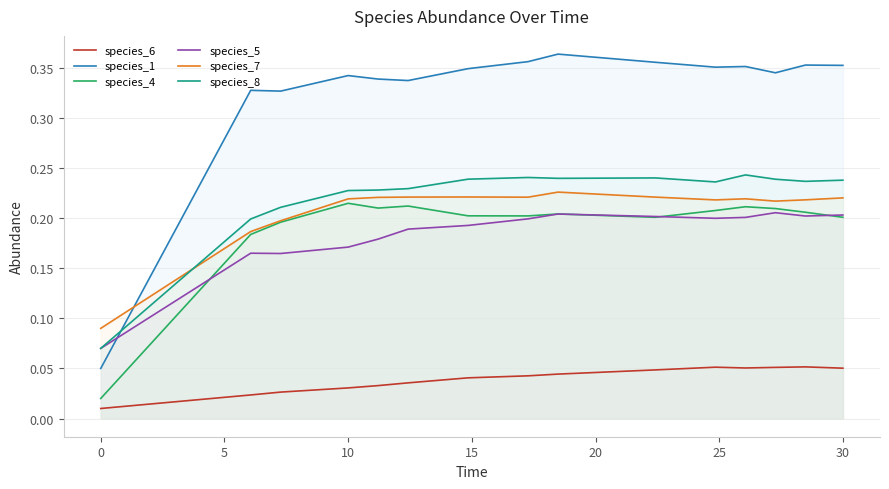

Which series has the largest total across all categories?

species_1